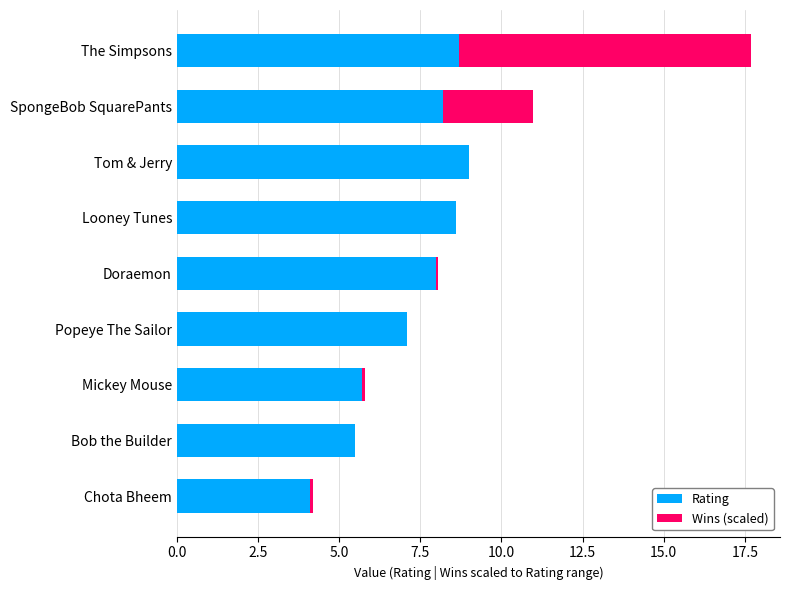

The value of Rating at Popeye The Sailor is 9.8. True or false?

False